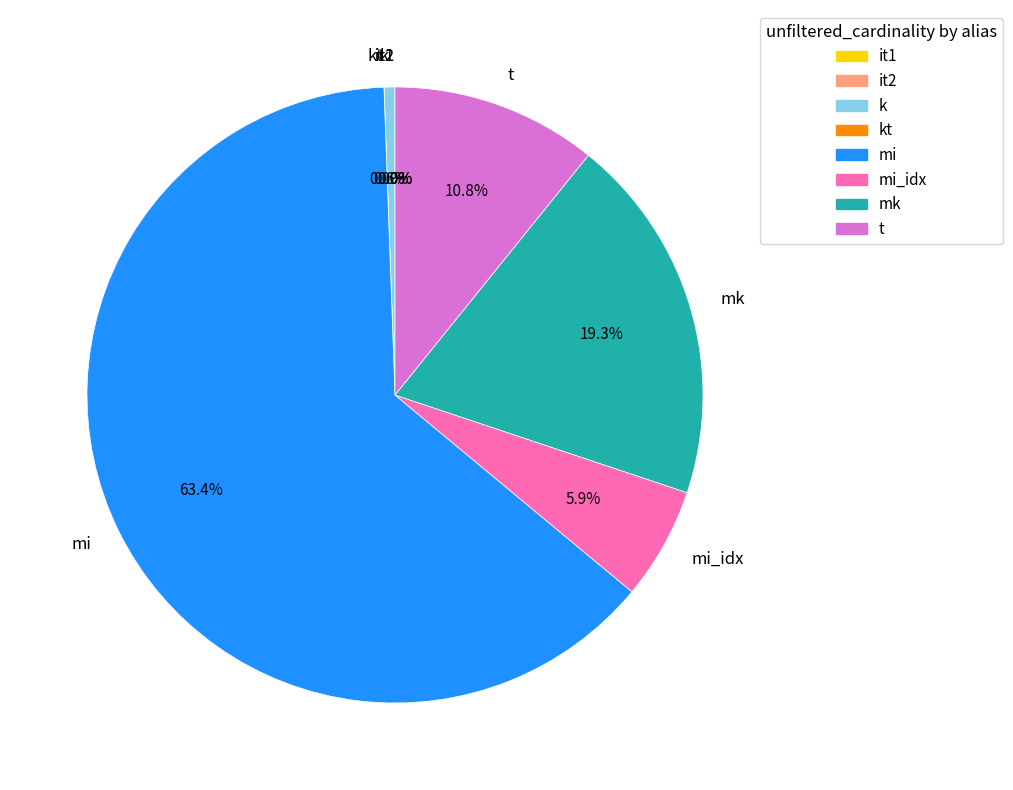

What portion of the pie excludes mi_idx?

94.1%